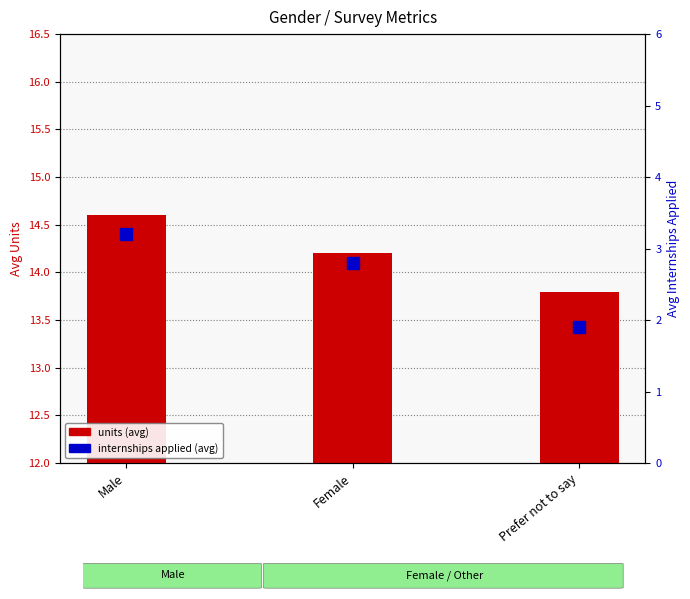

At how many categories does at least one series exceed 4?

3